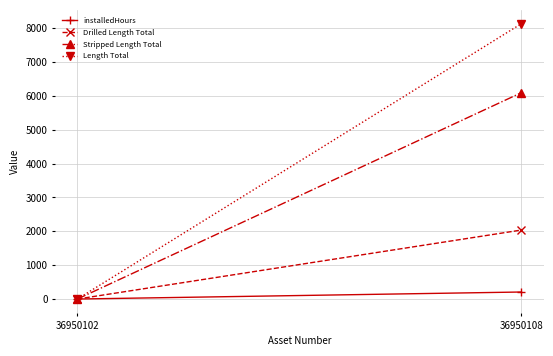

At which label does Drilled Length Total reach its peak?

36950108